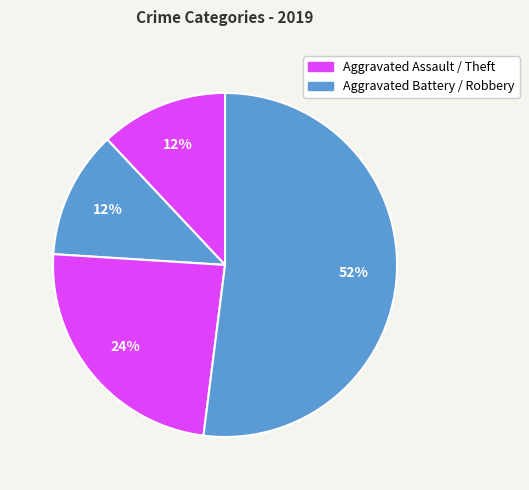

To the nearest percent, what is the average slice percentage?

25%